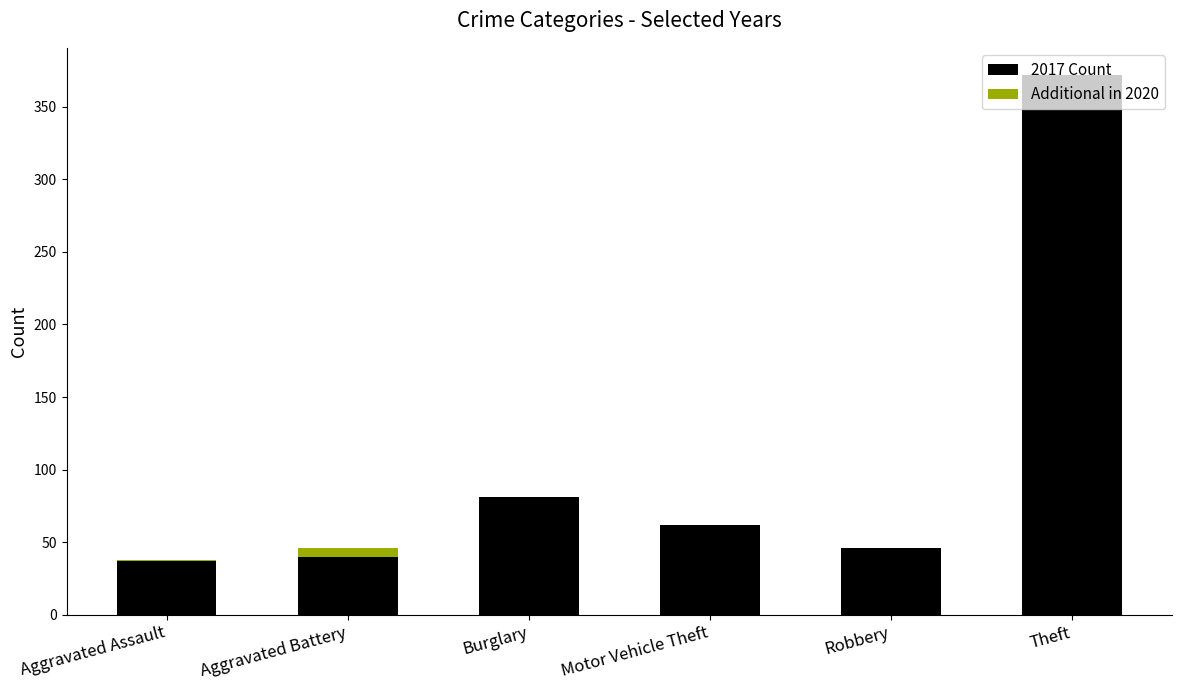

Reading right to left, transcribe all the data shown in this chart.

2017 Count: Theft=372	Robbery=46	Motor Vehicle Theft=62	Burglary=81	Aggravated Battery=40	Aggravated Assault=37
Additional in 2020: Theft=0	Robbery=0	Motor Vehicle Theft=0	Burglary=0	Aggravated Battery=6	Aggravated Assault=1